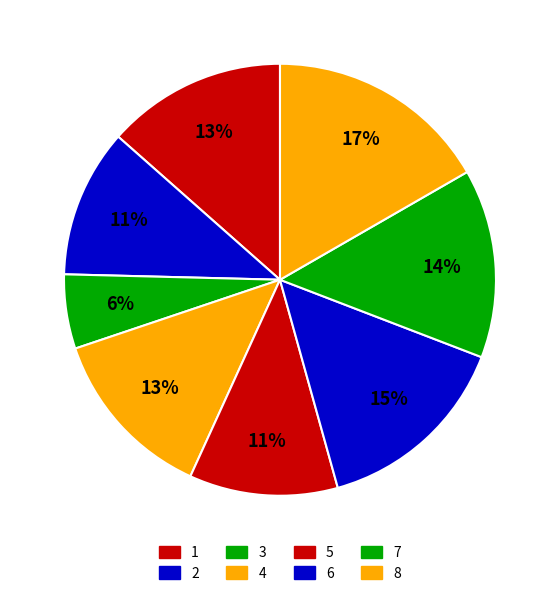

Count the number of slices in the pie.

8